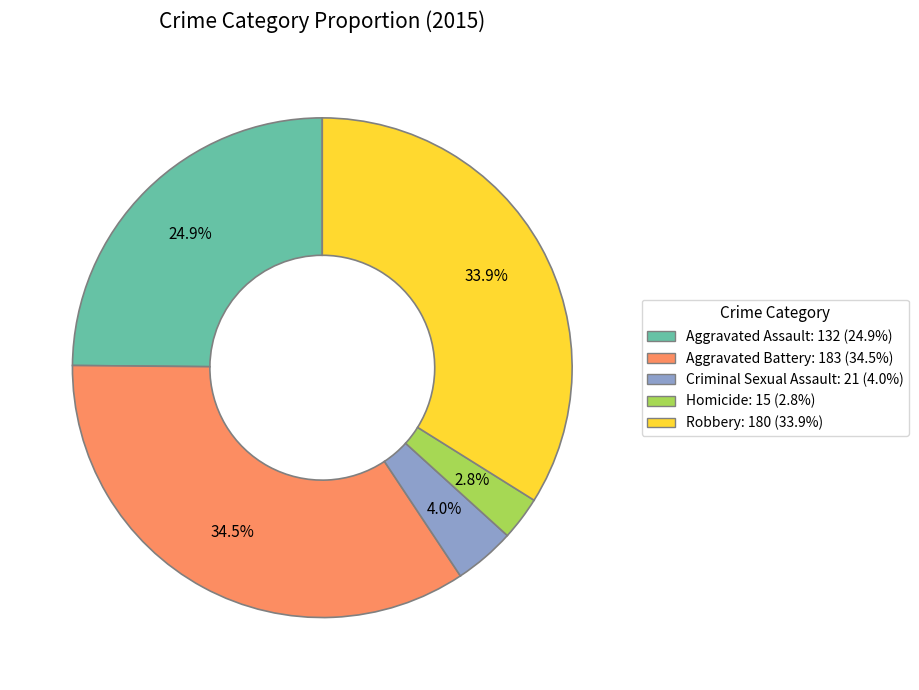

Is it true that Aggravated Assault is 13% of the pie?

False